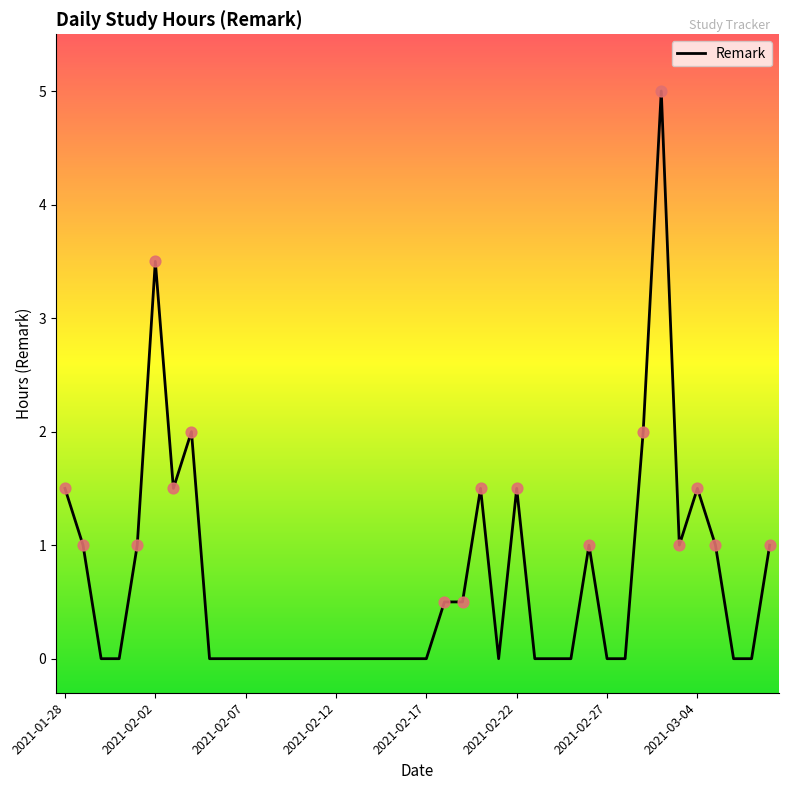

What is the difference between the maximum and minimum values?

5.0